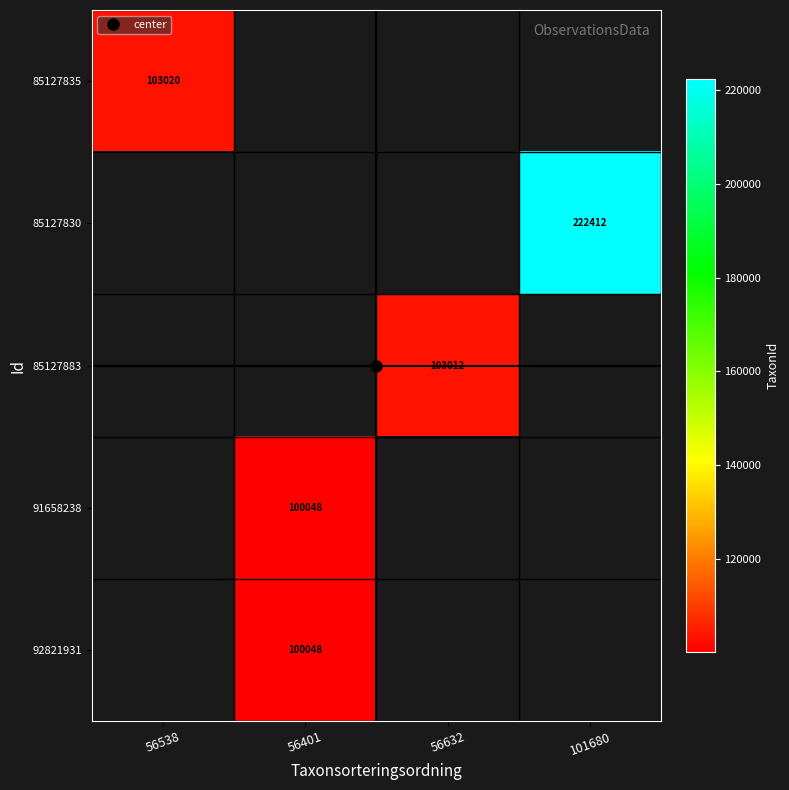

Which label corresponds to the smallest value in the chart?

56401